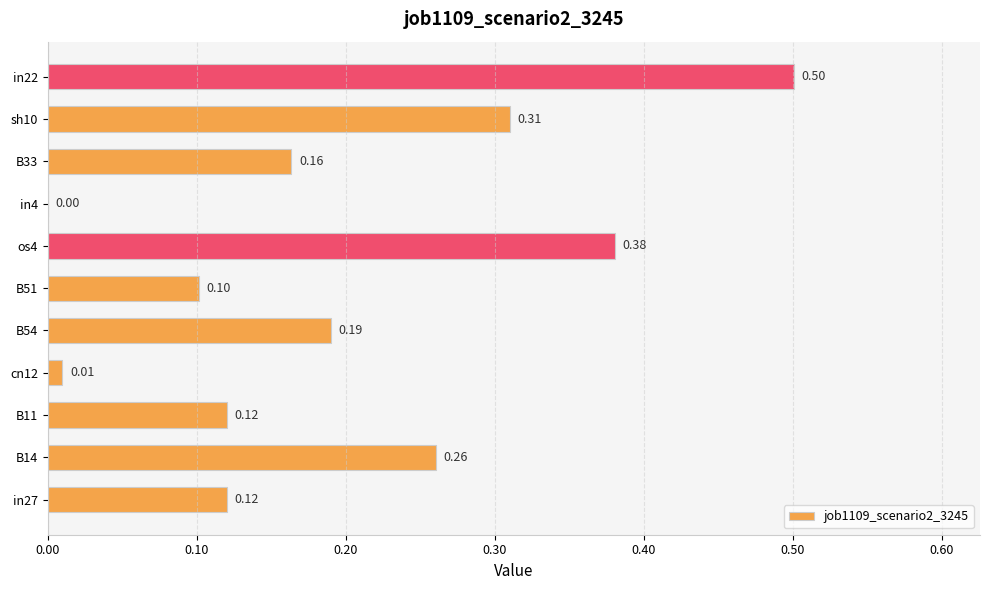

Between B51 and B14, which is larger?

B14